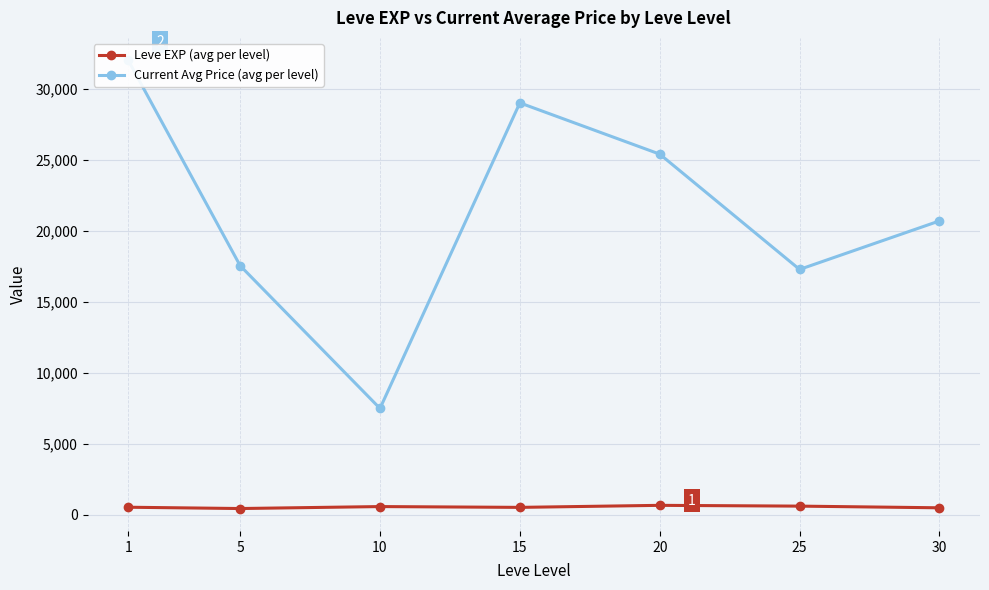

Which series has the largest range (max minus min)?

Current Avg Price (avg per level)